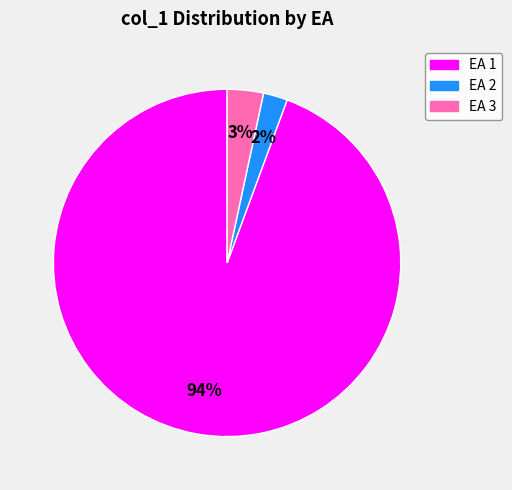

Is there a majority slice in this chart?

Yes